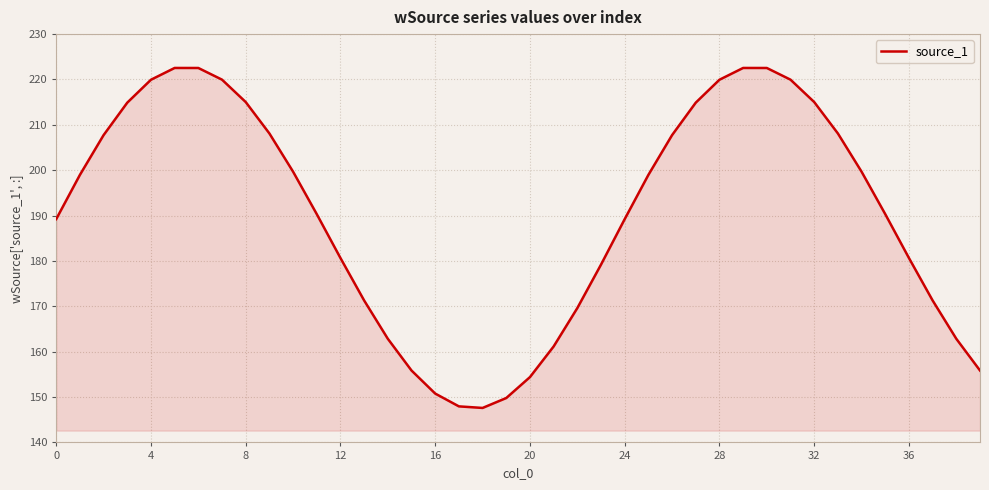

What is the difference between the maximum and minimum values?

74.9